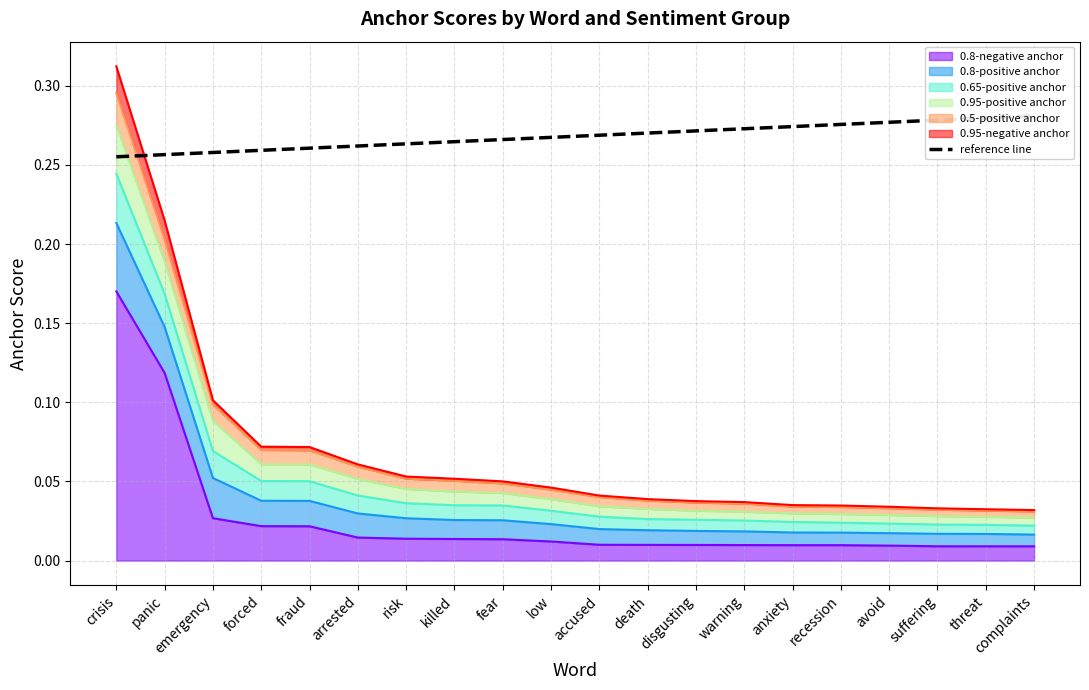

True or false: the data shows 0.3 at low.

True